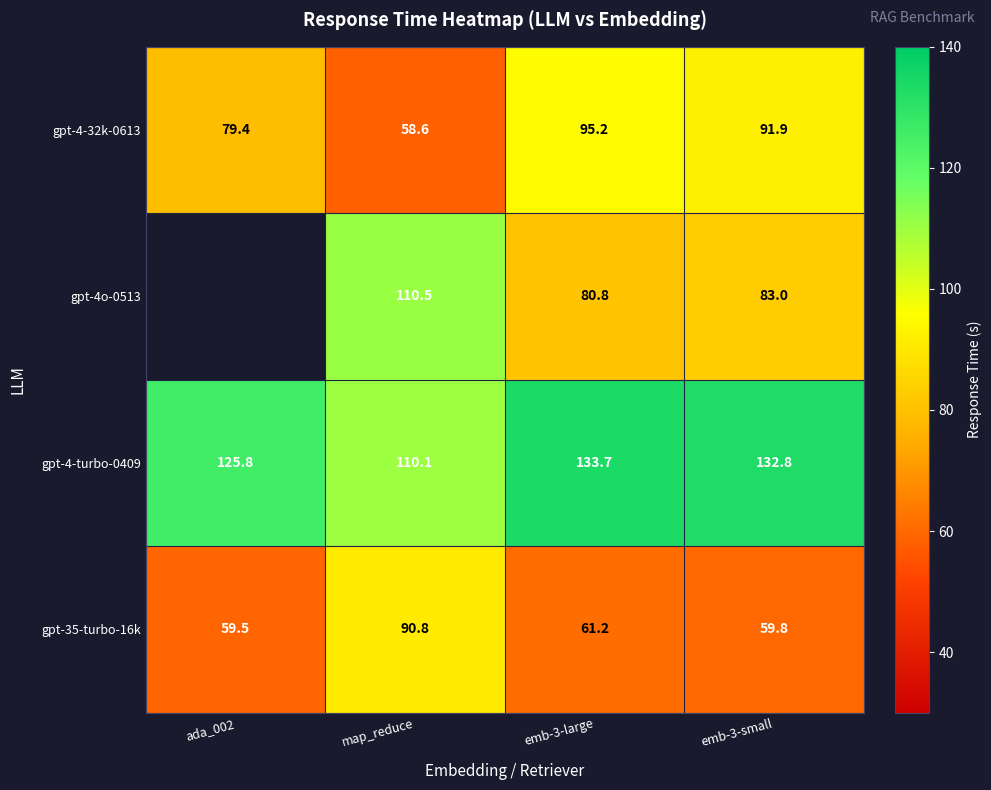

True or false: gpt-4o-0513 has a value of 110.5 at map_reduce.

True